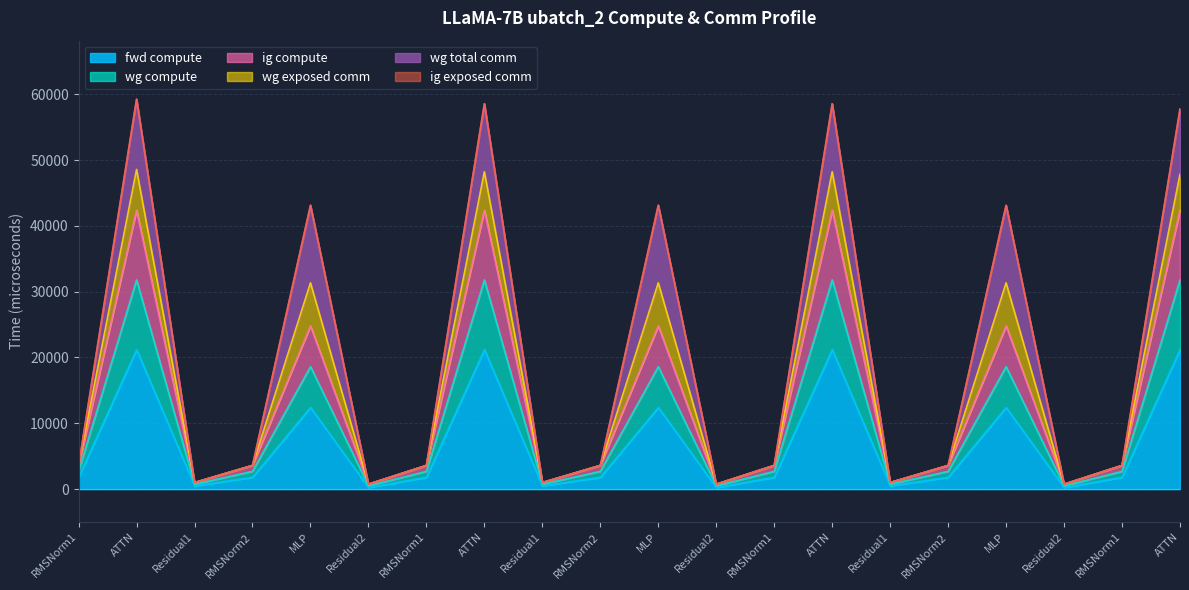

Is it true that wg compute equals 997.7 at Residual1?

True